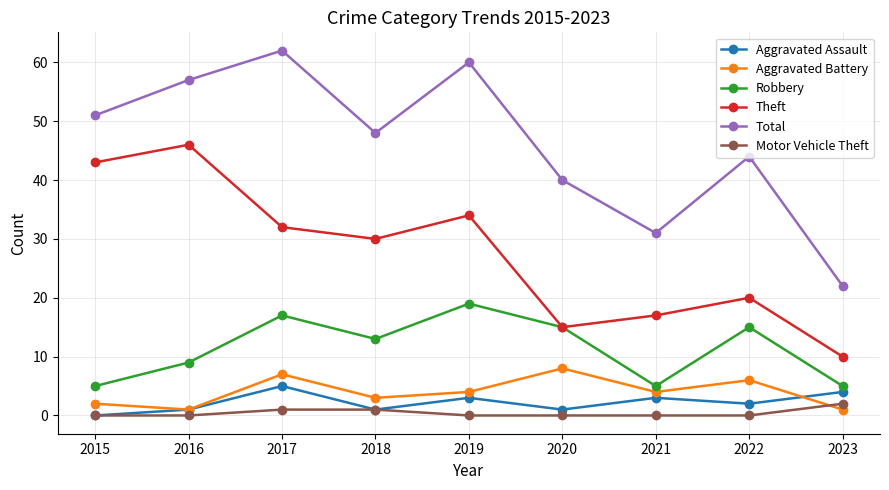

The Theft series shows 10 at 2023. True or false?

True